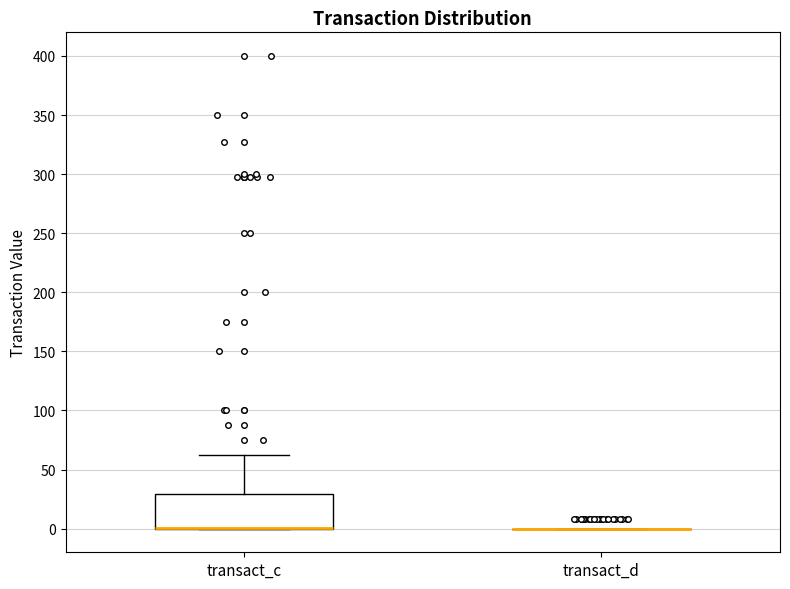

Reading left to right, transcribe this box plot: for each box, give where its median line is, the range the box spans, and where its two whiskers end, as read against the y-axis. The values are not printed on the chart, so give them approximately, as read against the axis.

transact_c: median 0 (drawn on the box's lower edge), box 0 to 30, whiskers 0 to 65
transact_d: box collapsed to a line at 0, whiskers 0 to 0